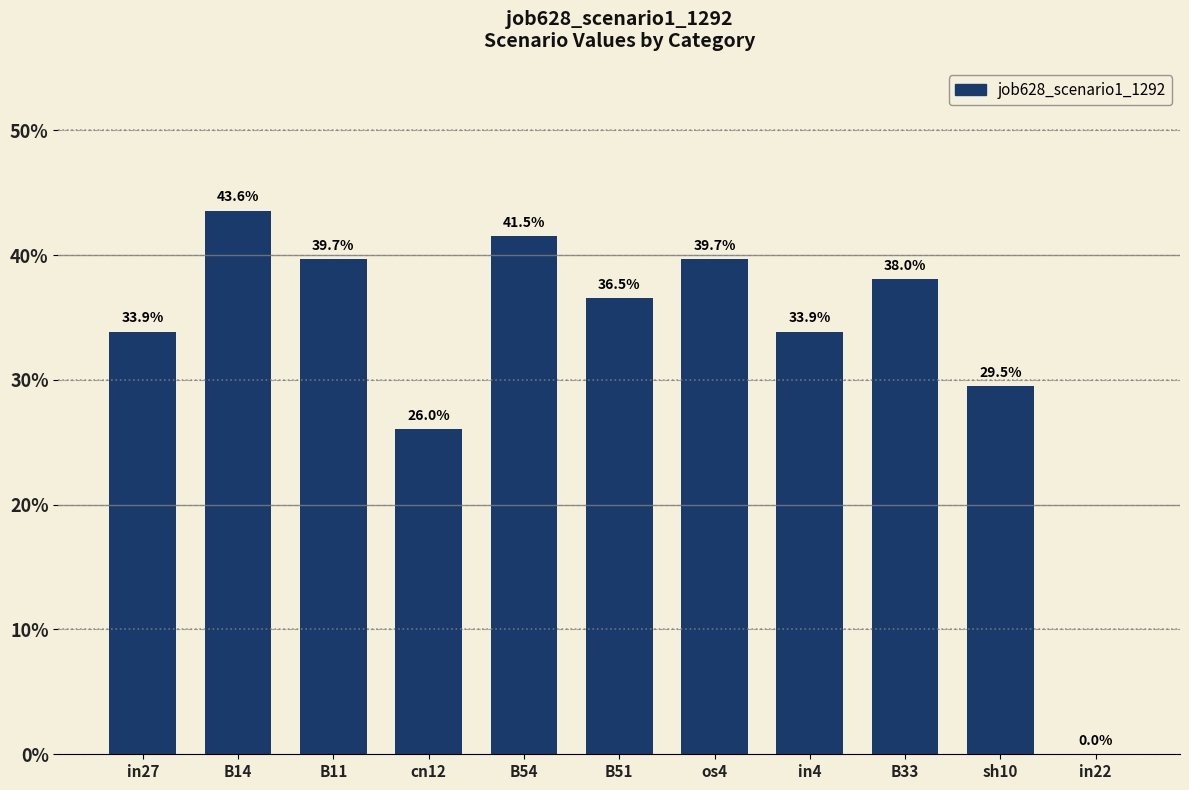

What is the sum of the values at B14 and B54?

0.9